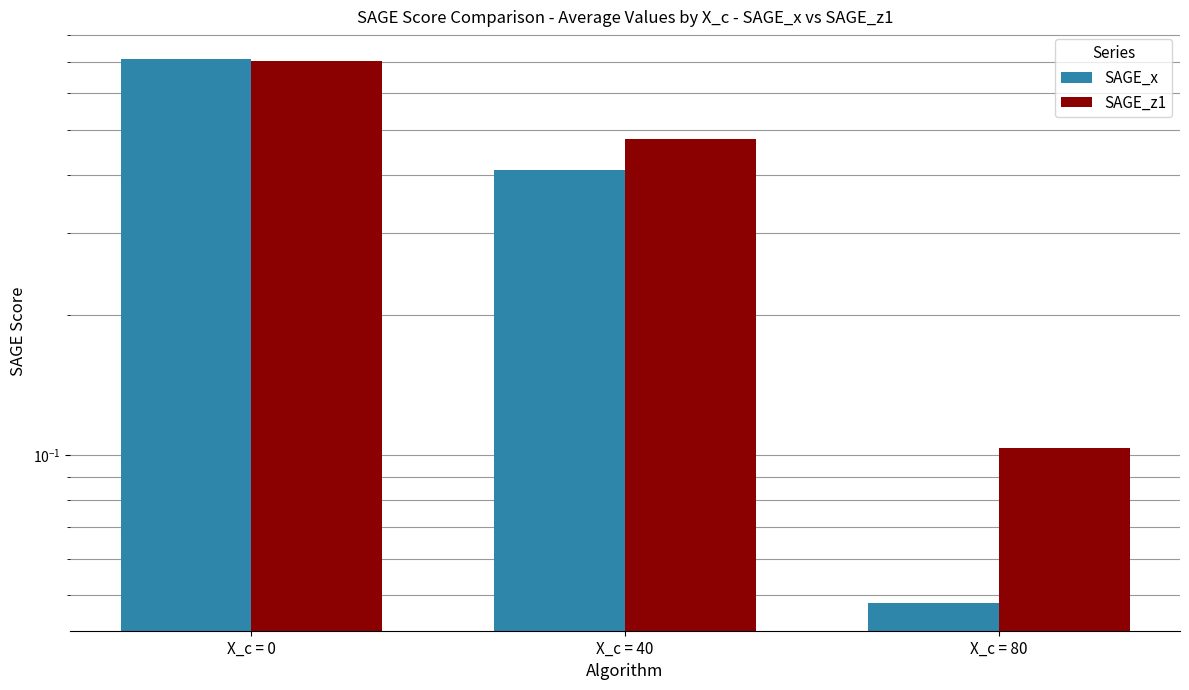

Does the chart contain stacked bars?

No